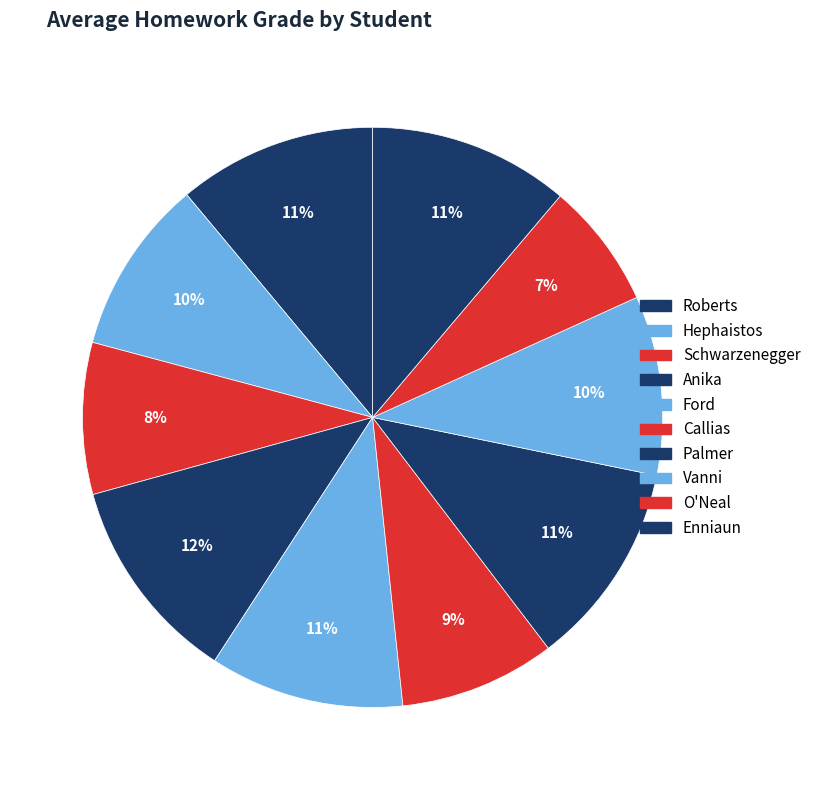

Between Ford and Vanni, which is larger?

Ford